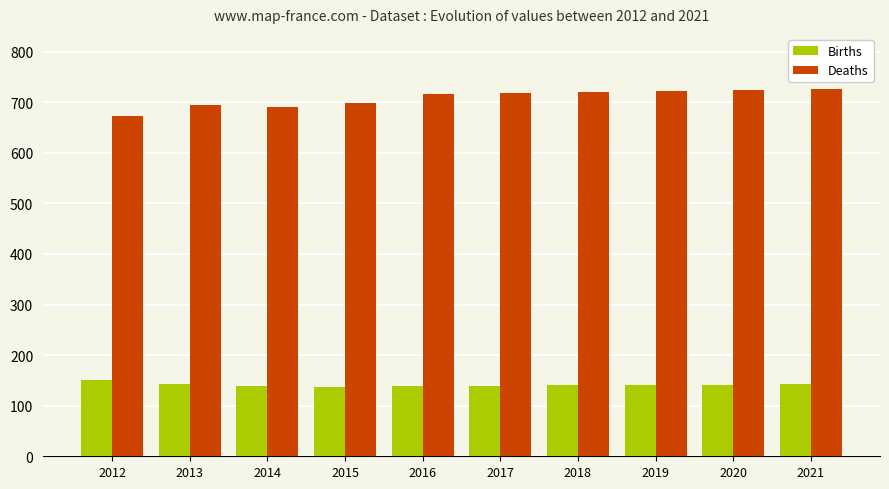

Read the Deaths value at 2020.

724